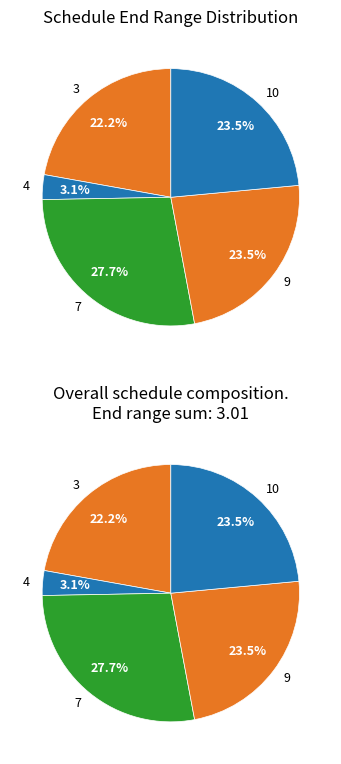

How many segments does this pie chart have?

5